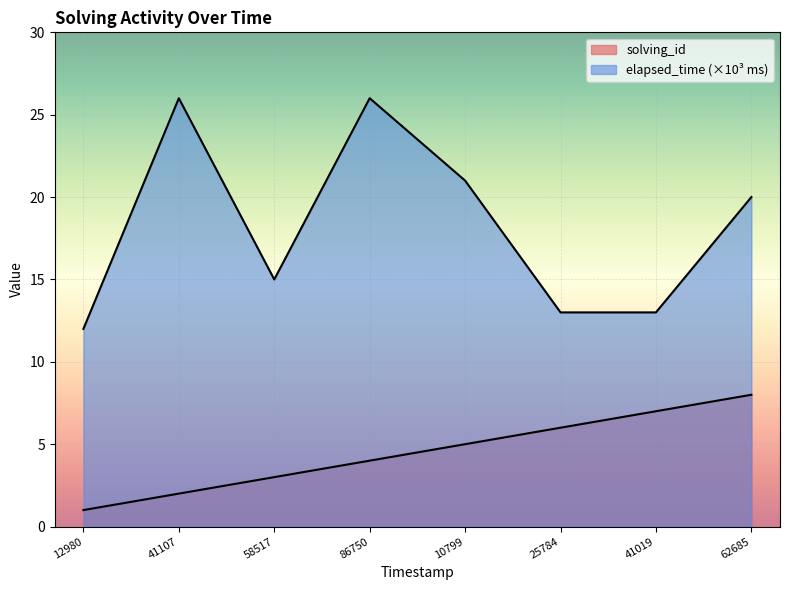

The value of solving_id at 10799 is 5. True or false?

True